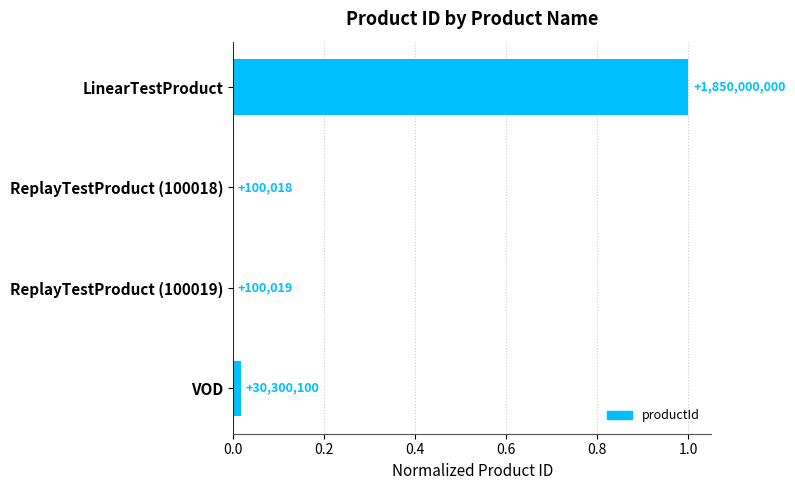

What is the greatest value displayed?

1.0